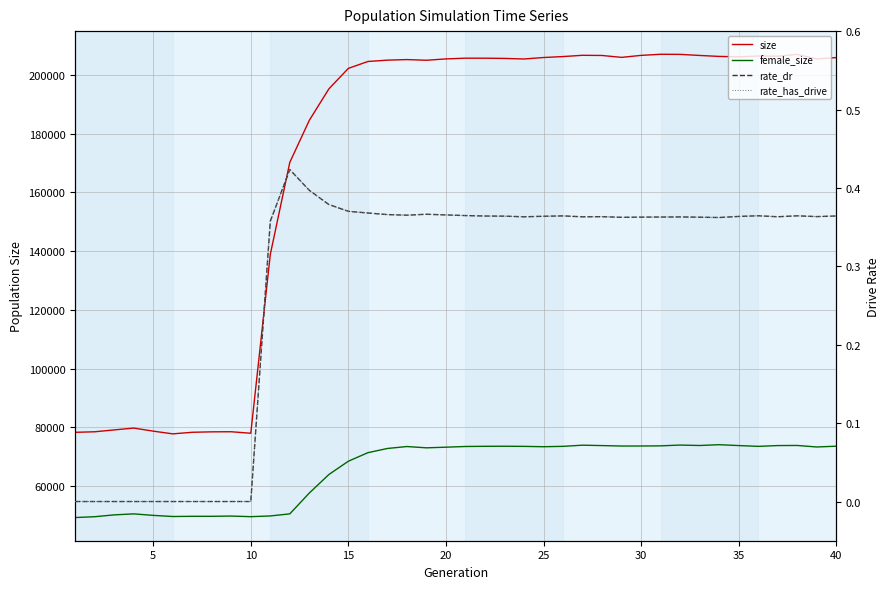

True or false: rate_dr and rate_has_drive intersect in this chart.

False